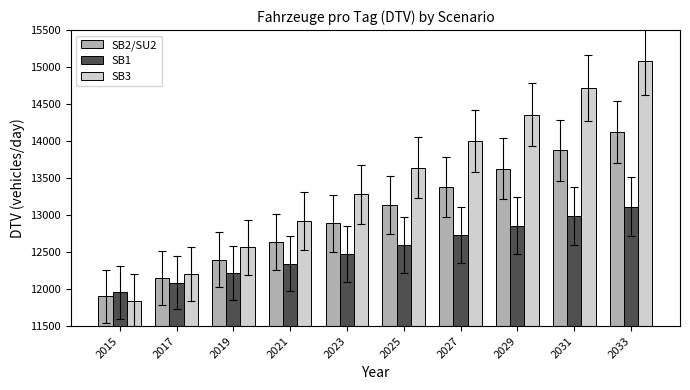

What is the spread (max minus min) of values at 2025?

1039.0